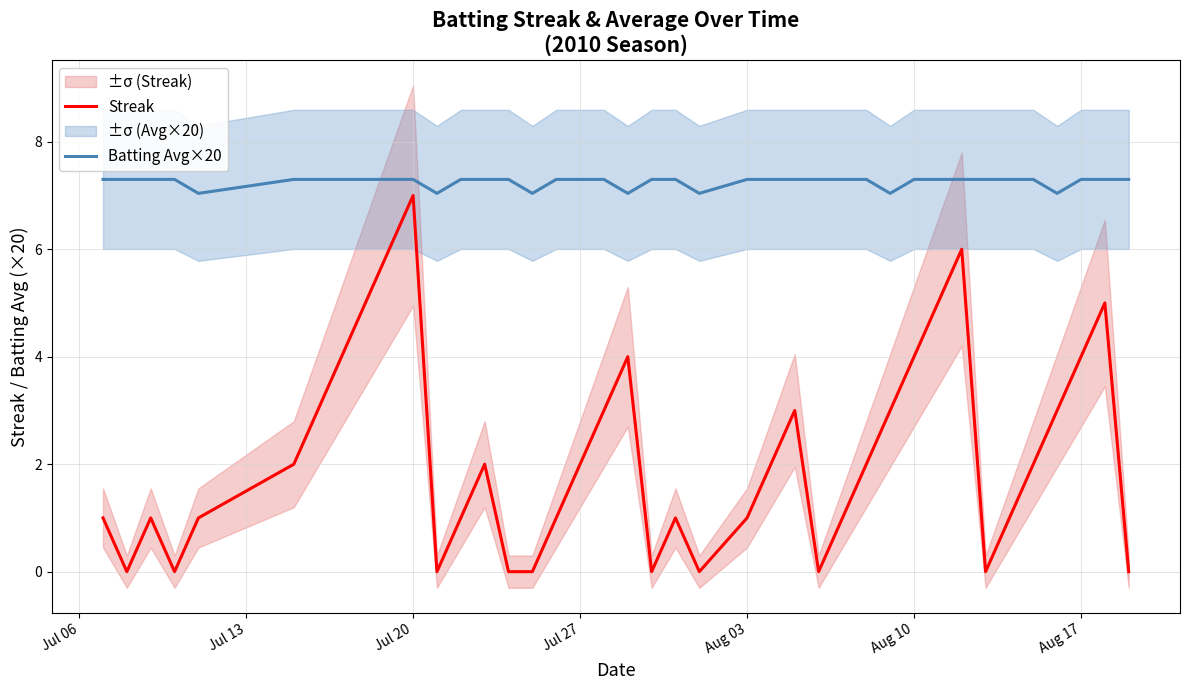

What is the maximum value for Batting Avg×20?

7.3